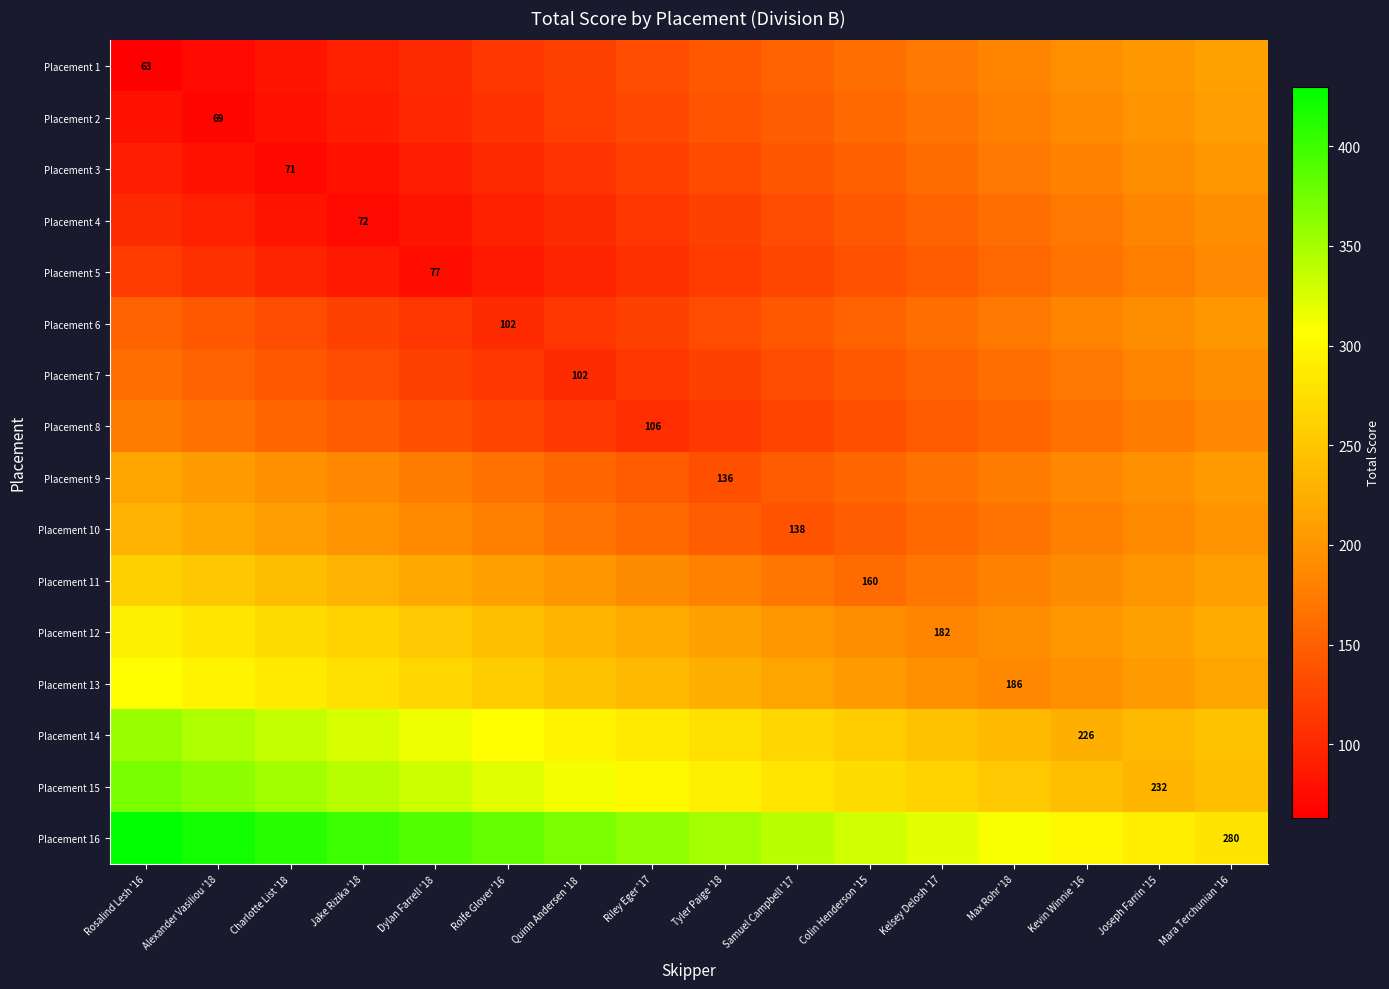

How many data points does each series have?

16